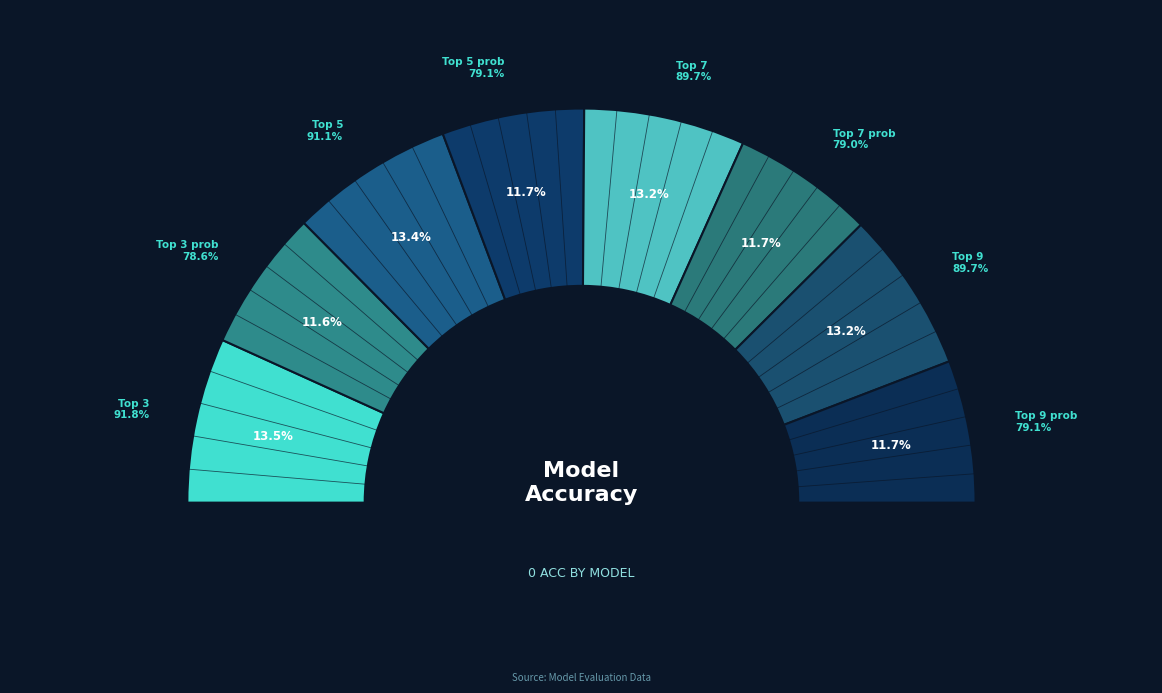

How many slices are in this pie chart?

8